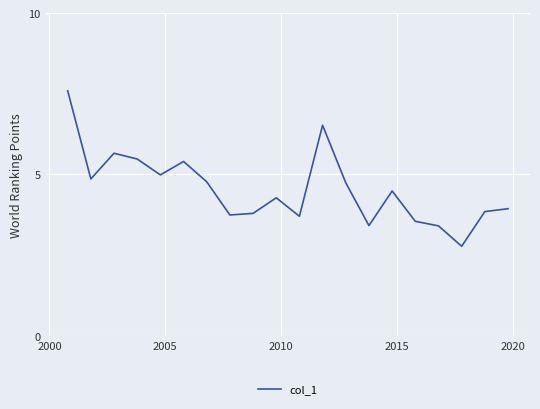

What is the maximum value shown in the chart?

7.6